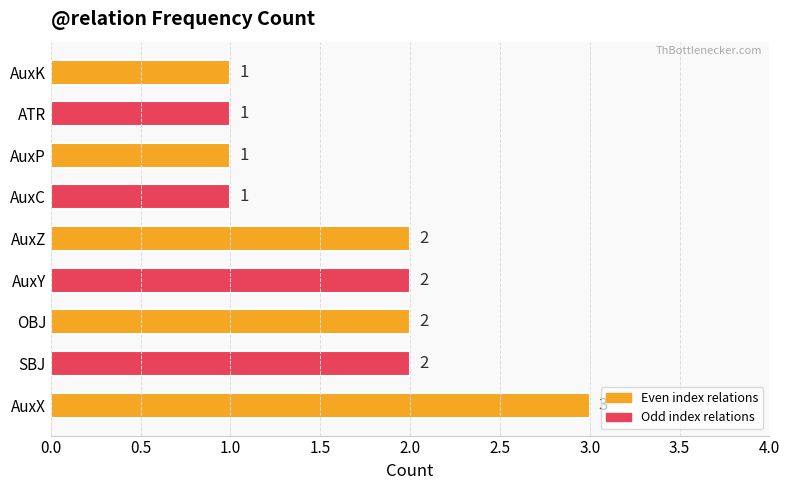

What is the ratio of the value at AuxX to the value at ATR?

3.0